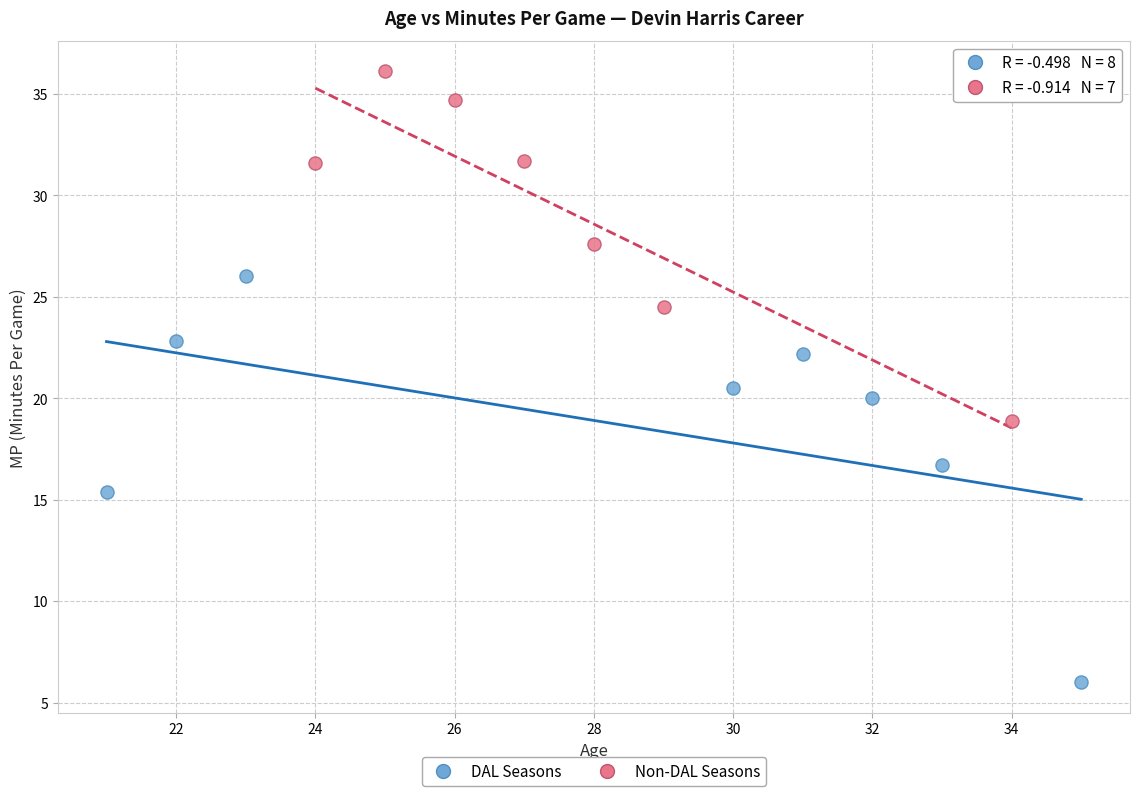

Which series has the largest Y range (max minus min)?

DAL Seasons